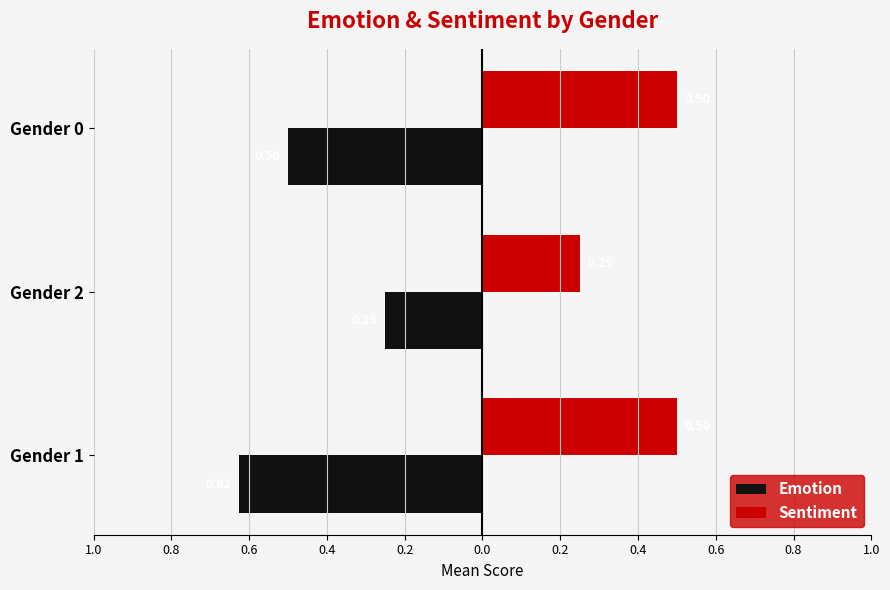

What are all the series names shown in the legend?

Emotion, Sentiment